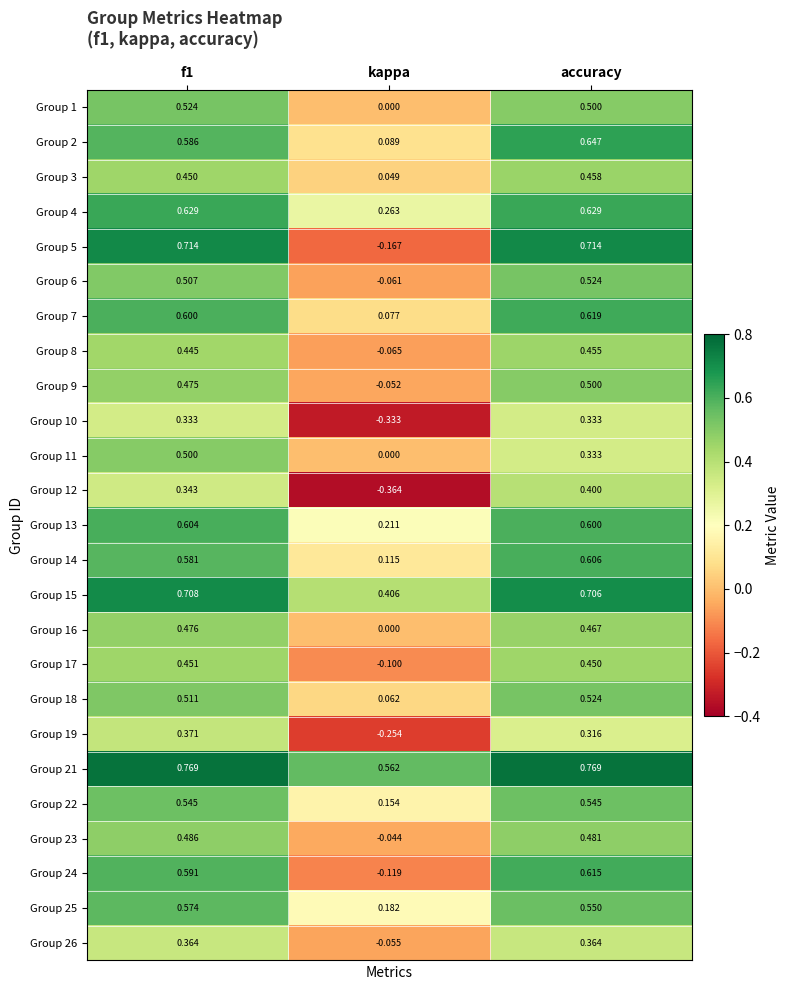

At which label does Group 21 reach its minimum?

kappa